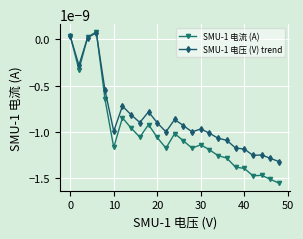

At how many categories does at least one series exceed 0?

3